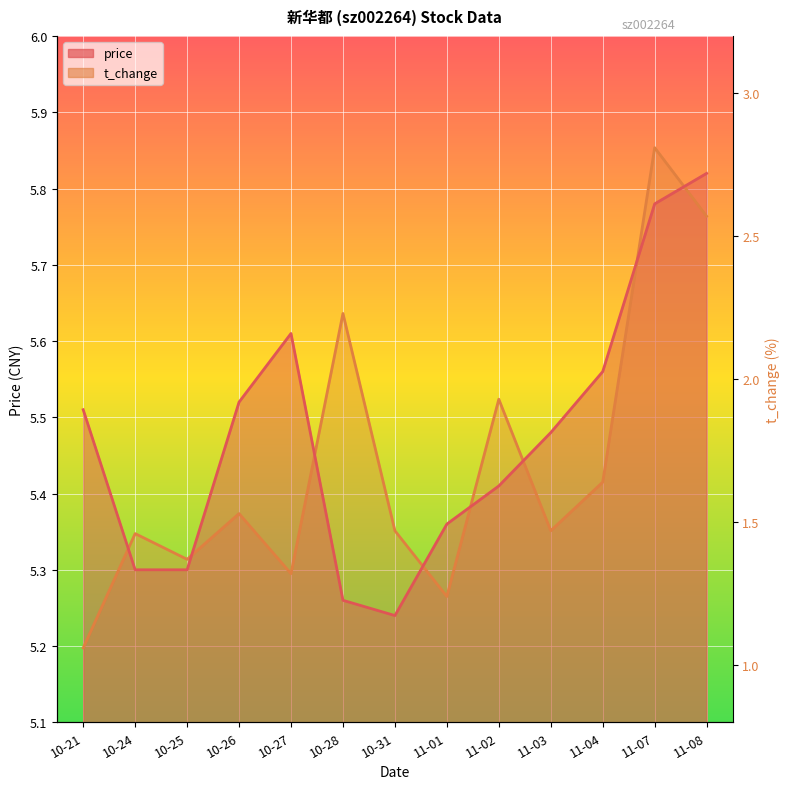

Rank the series at 10-31 from highest to lowest value.

t_change, price